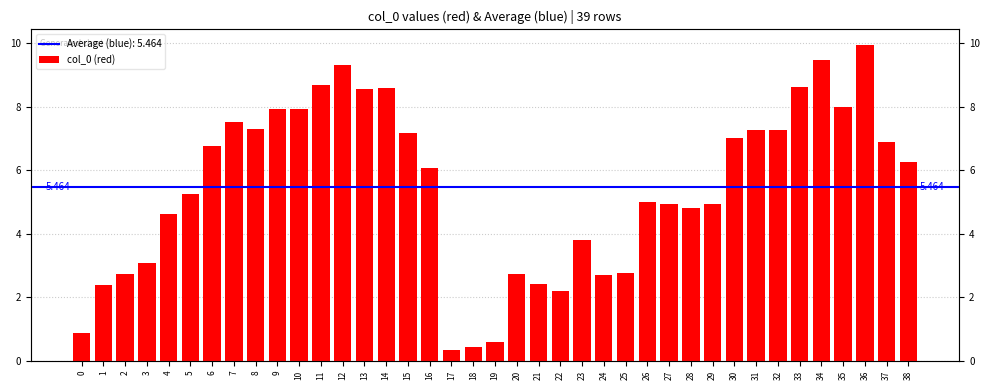

What is the change in value from 6 to 10?

+1.2